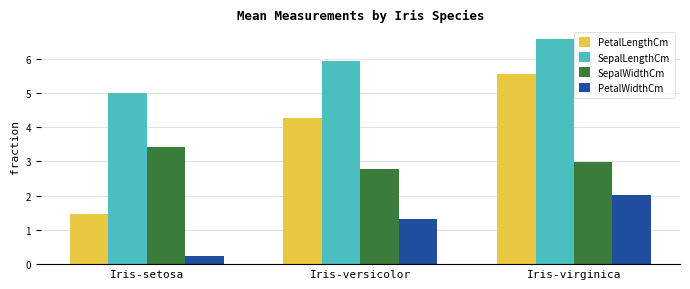

What is the minimum value for SepalWidthCm?

2.8